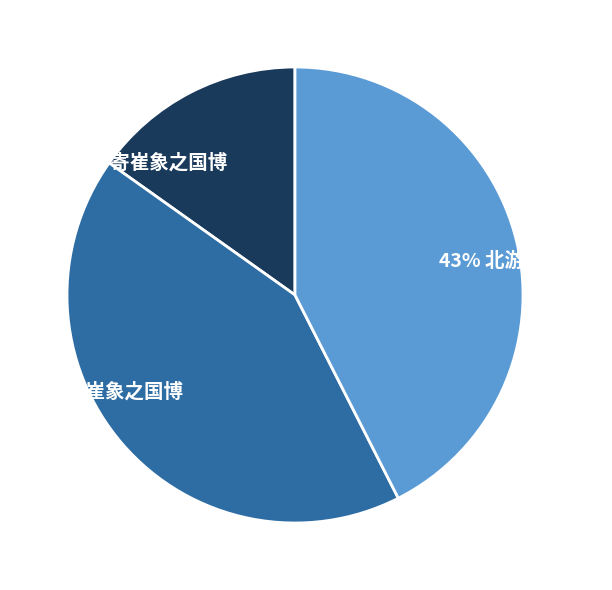

To the nearest percent, what is the average slice percentage?

33%